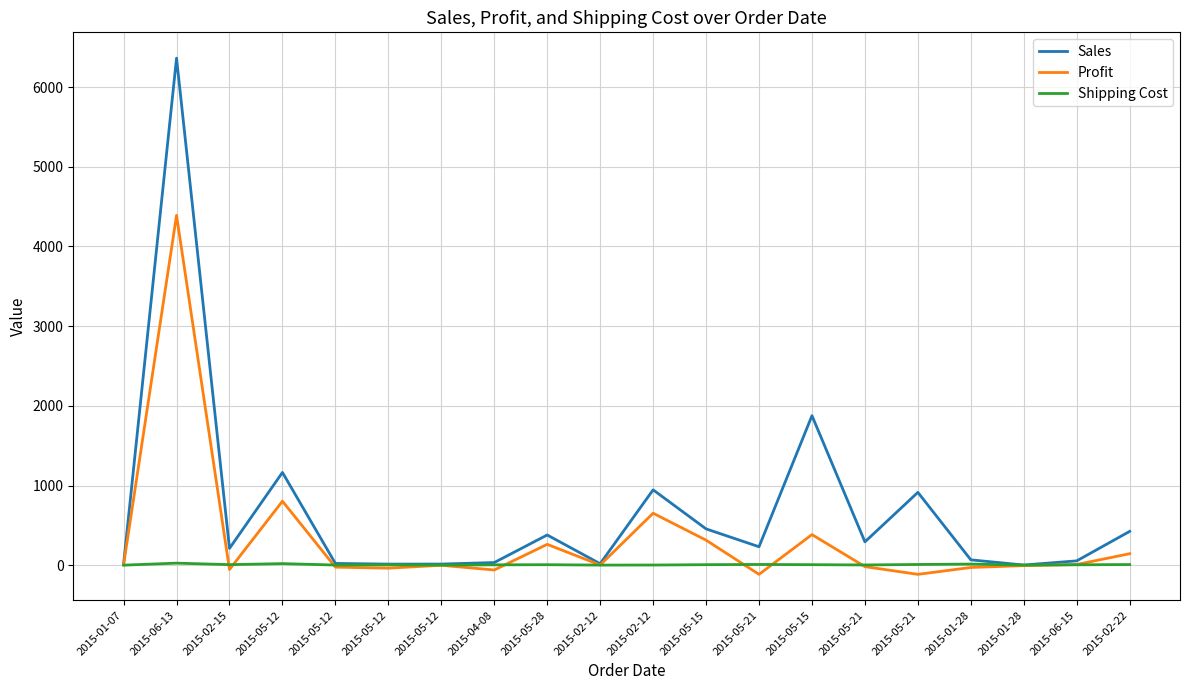

What are all the series names shown in the legend?

Sales, Profit, Shipping Cost